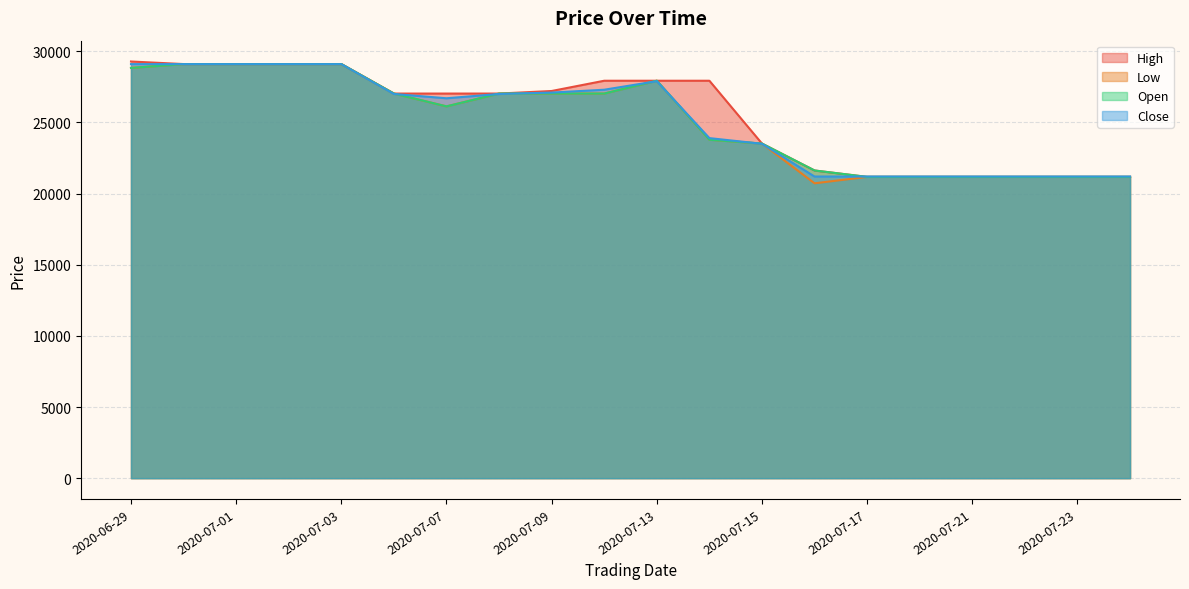

Is the value of Open at 2020-07-07 greater than the value of High at 2020-07-13?

No